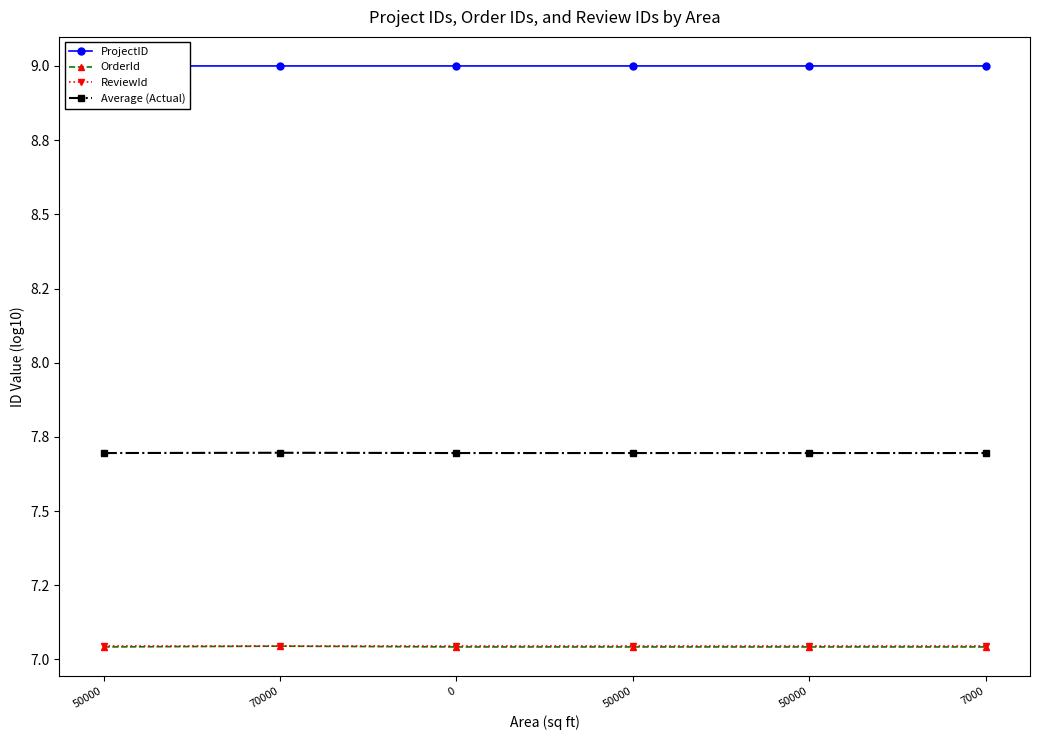

Count the number of data series in this chart.

4